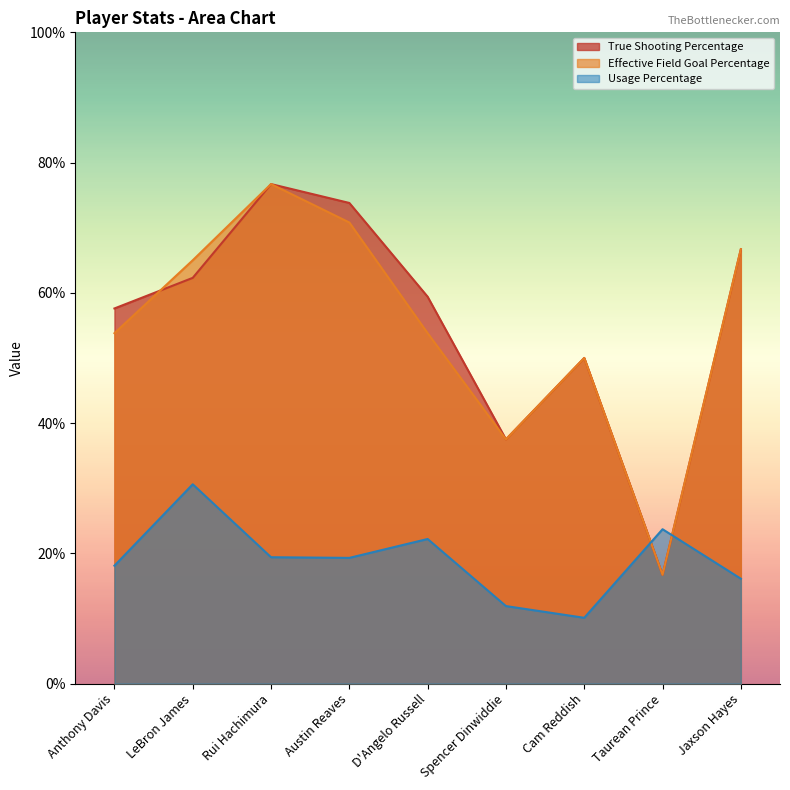

Reading left to right, what are all the values shown in this chart?

True Shooting Percentage: Anthony Davis=57.6	LeBron James=62.3	Rui Hachimura=76.7	Austin Reaves=73.8	D'Angelo Russell=59.4	Spencer Dinwiddie=37.5	Cam Reddish=50.0	Taurean Prince=16.7	Jaxson Hayes=66.7
Effective Field Goal Percentage: Anthony Davis=53.8	LeBron James=65.0	Rui Hachimura=76.7	Austin Reaves=70.8	D'Angelo Russell=53.8	Spencer Dinwiddie=37.5	Cam Reddish=50.0	Taurean Prince=16.7	Jaxson Hayes=66.7
Usage Percentage: Anthony Davis=18.1	LeBron James=30.6	Rui Hachimura=19.4	Austin Reaves=19.3	D'Angelo Russell=22.2	Spencer Dinwiddie=11.9	Cam Reddish=10.1	Taurean Prince=23.7	Jaxson Hayes=16.1